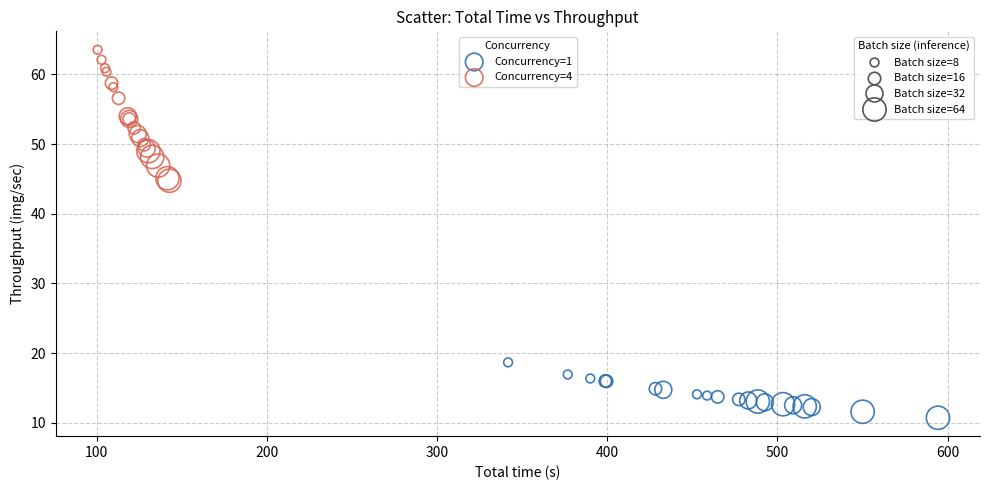

Which series reaches the maximum Y coordinate?

Concurrency=4